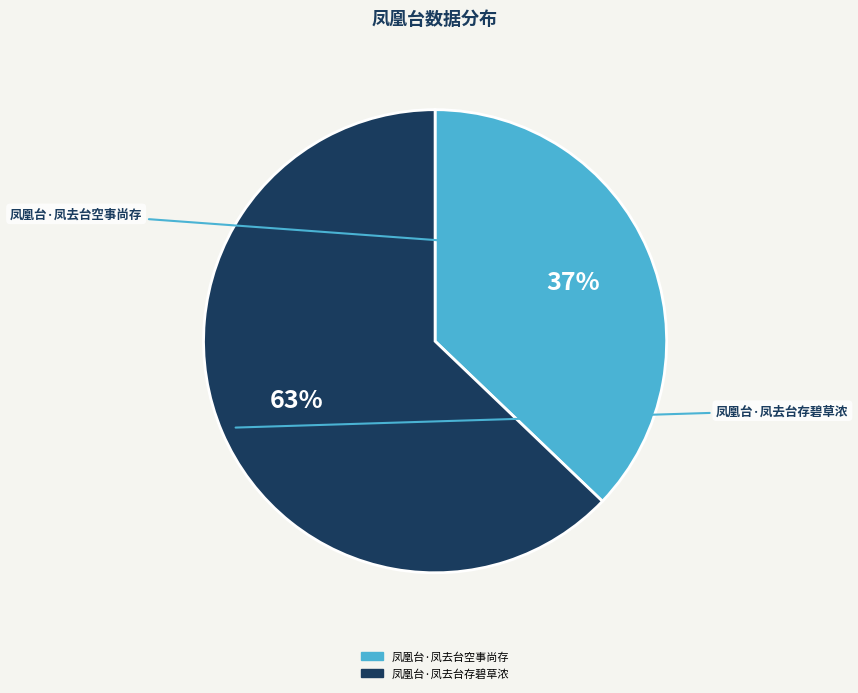

To the nearest percent, what is the average slice percentage?

50%